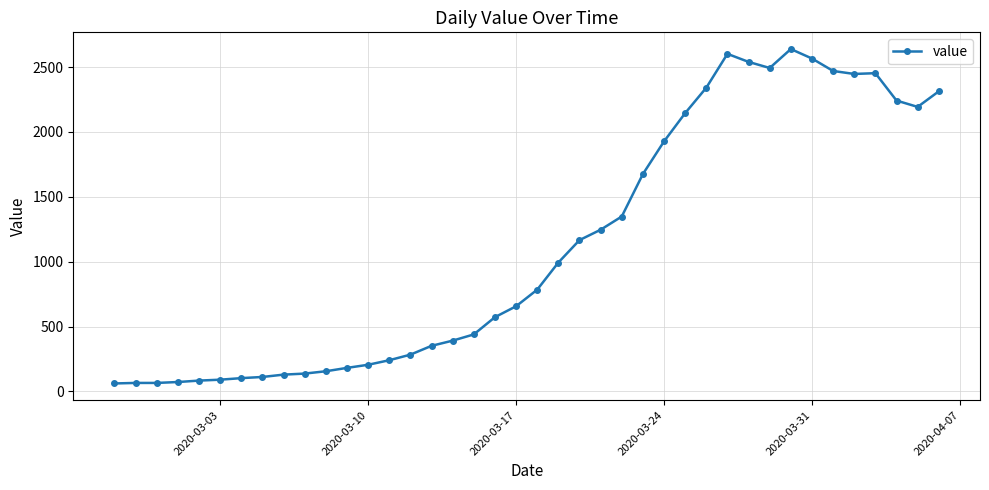

What is the greatest value displayed?

2639